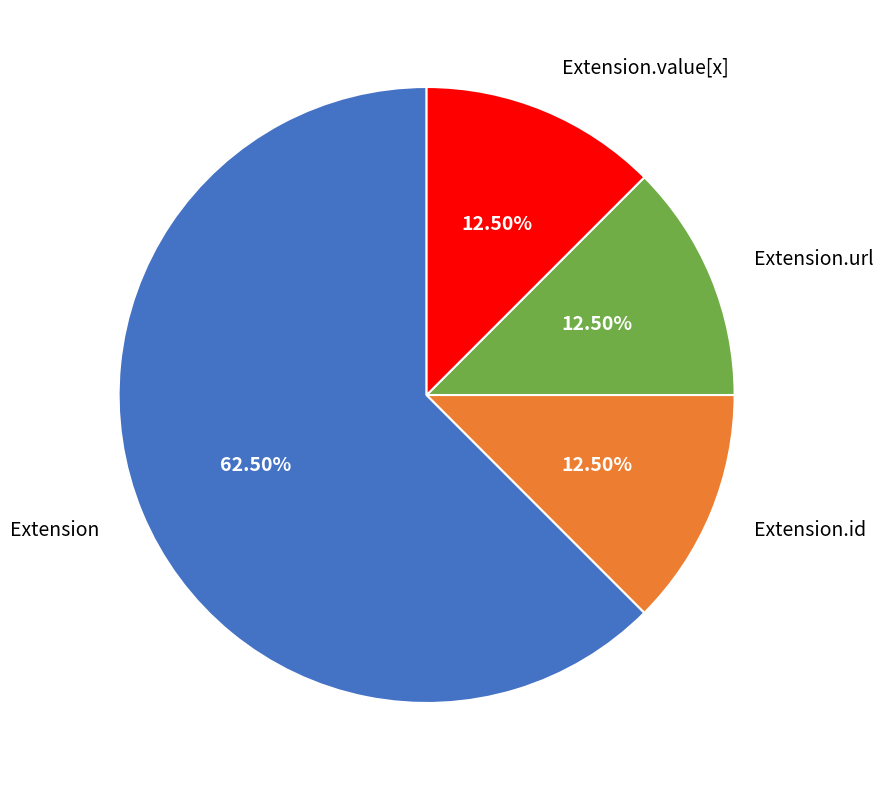

Is there any slice that represents more than half of the pie?

Yes